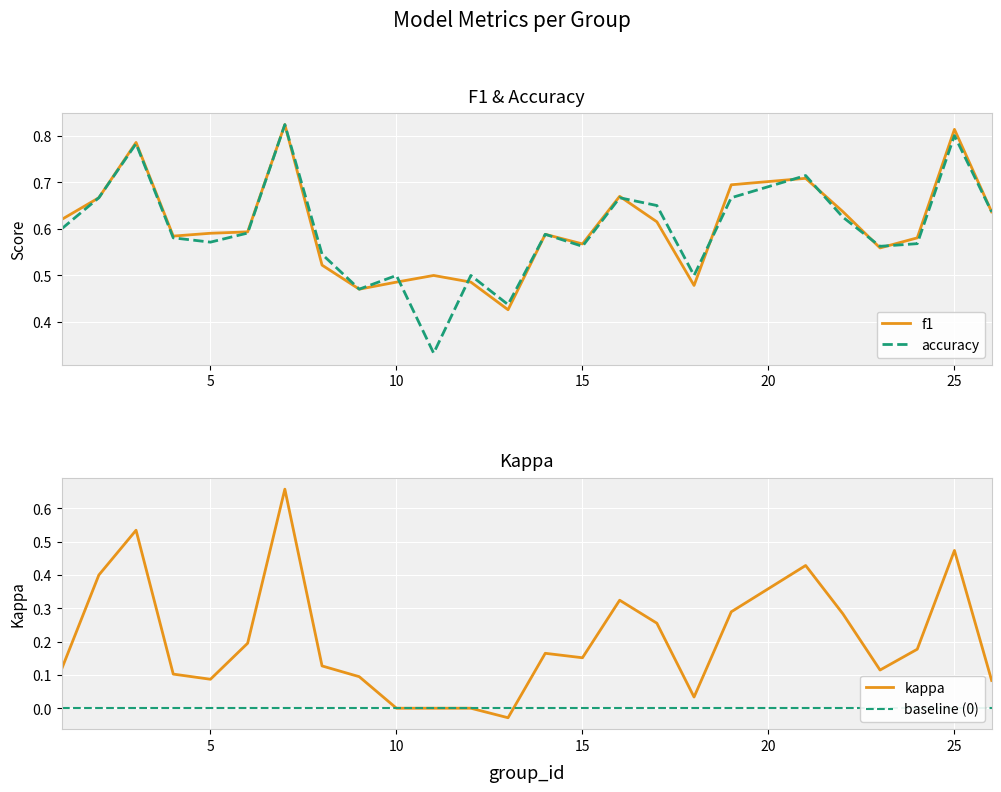

How many intersections are there between kappa and baseline (0)?

1